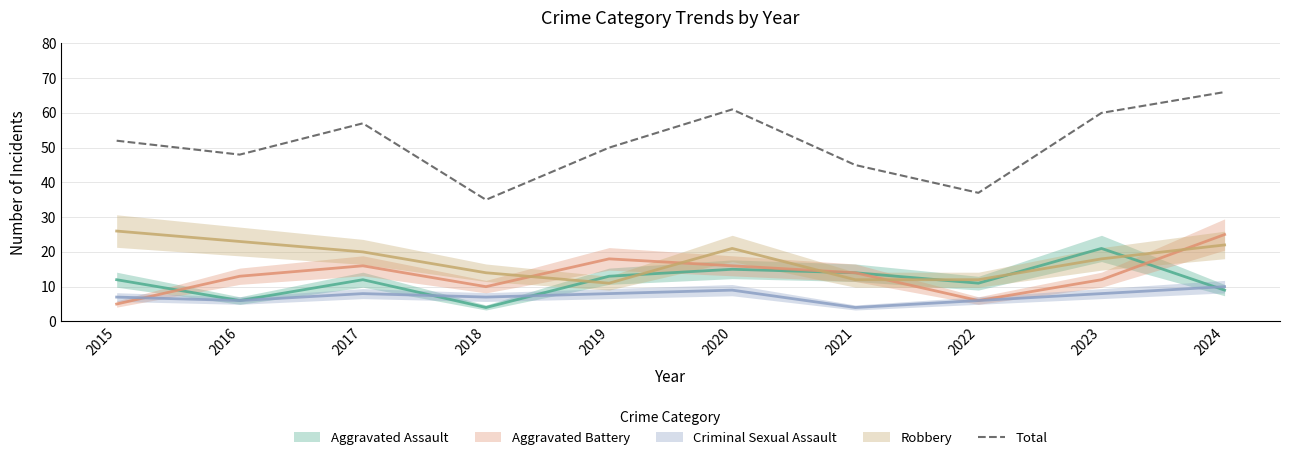

What is the value of the 4th point from the left?

35